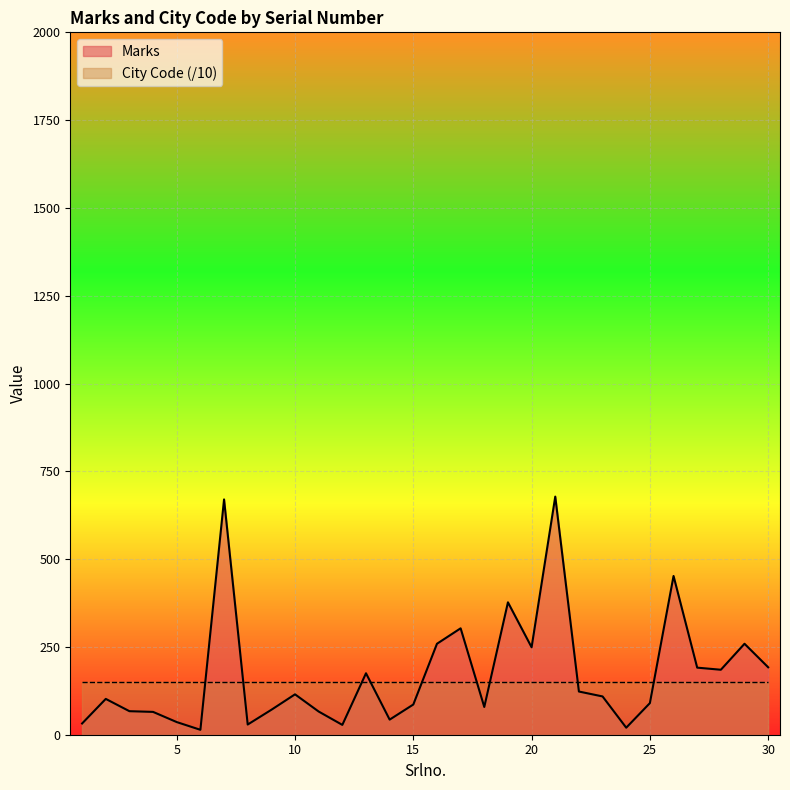

How many interior local valleys (lower than both neighbors) does the data have?

8